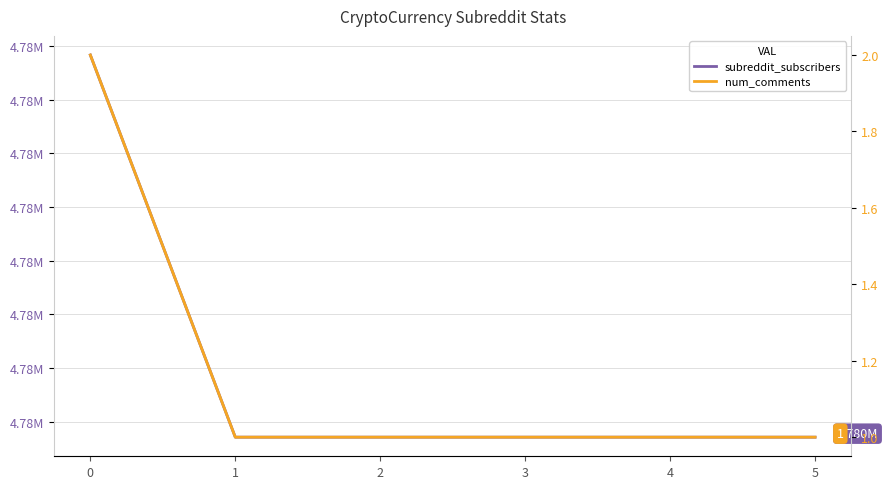

Reading left to right, what are all the values shown in this chart?

subreddit_subscribers: 0=4781708	1=4779927	2=4779927	3=4779927	4=4779927	5=4779927
num_comments: 0=2	1=1	2=1	3=1	4=1	5=1